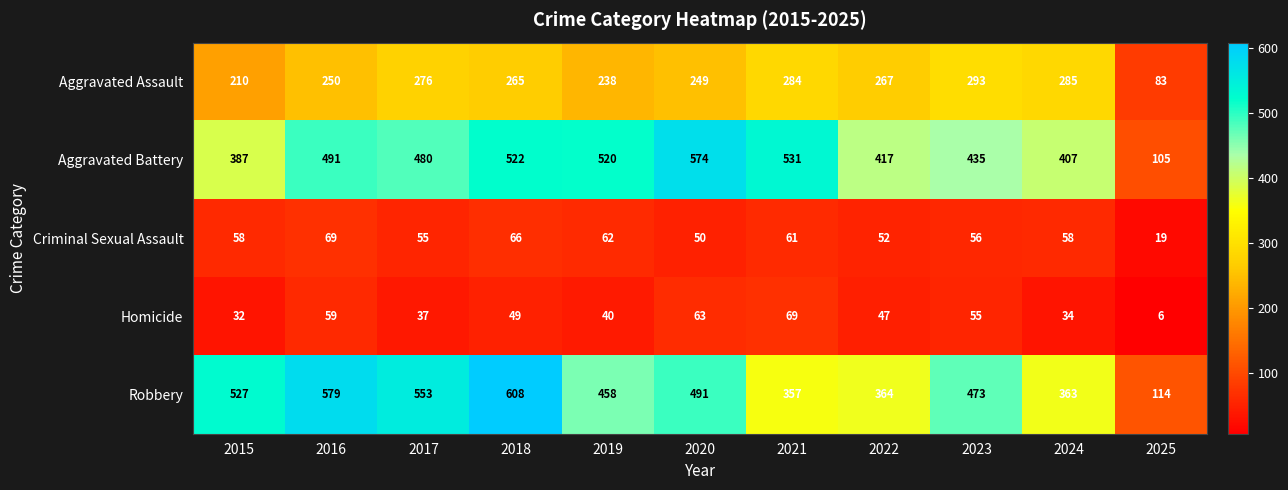

What is the approximate value of Homicide at 2024, to the nearest 10?

30